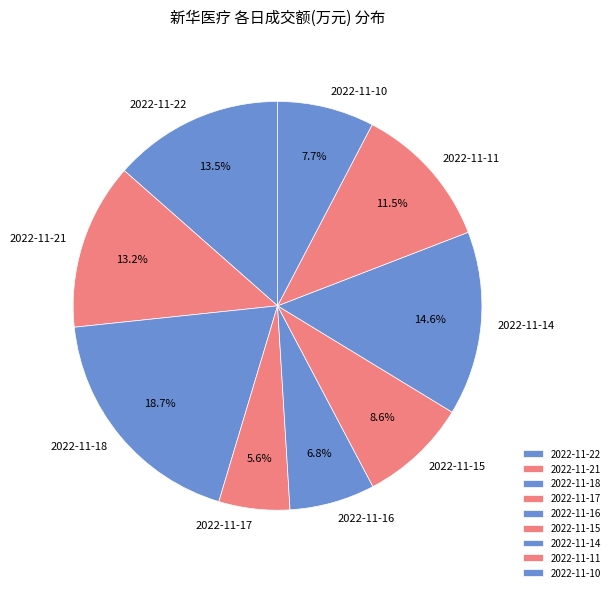

Which category has the smallest portion of the pie?

2022-11-17